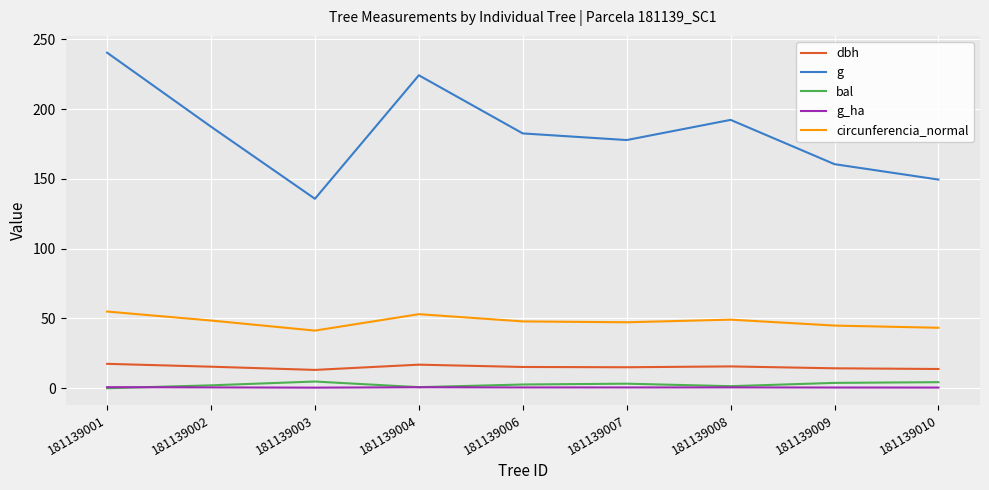

Does the chart have visible grid lines?

Yes